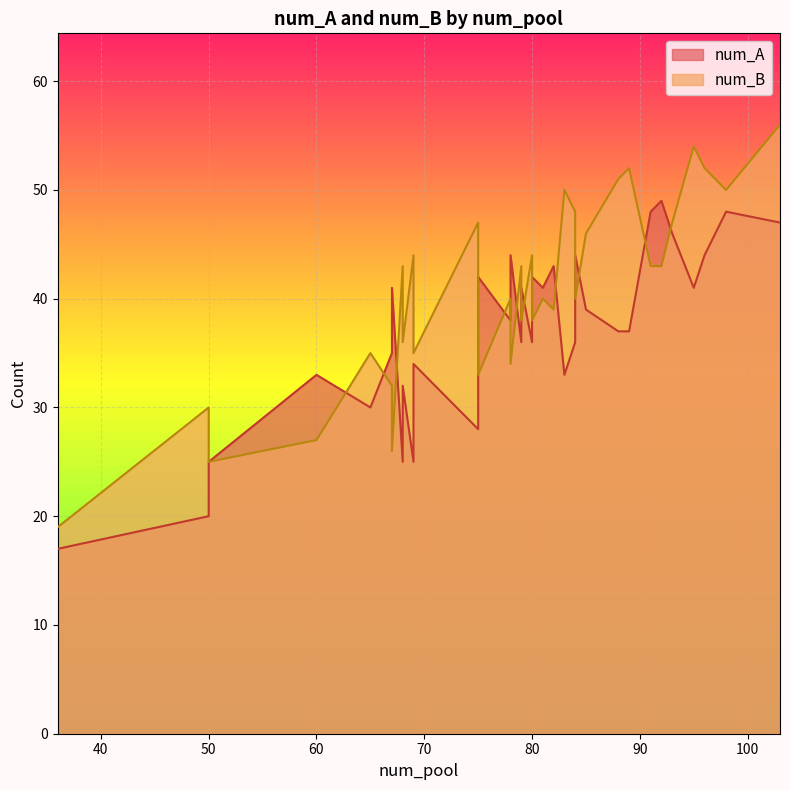

Where is num_B nearest to the value 37?

68